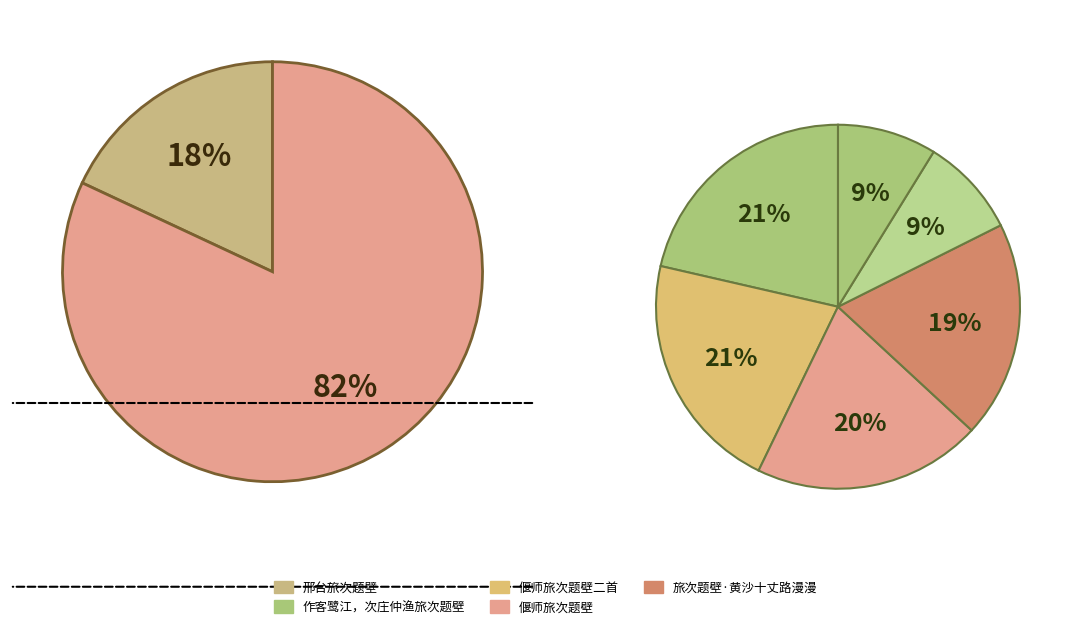

Which category has the biggest portion of the pie?

偃师旅次题壁二首